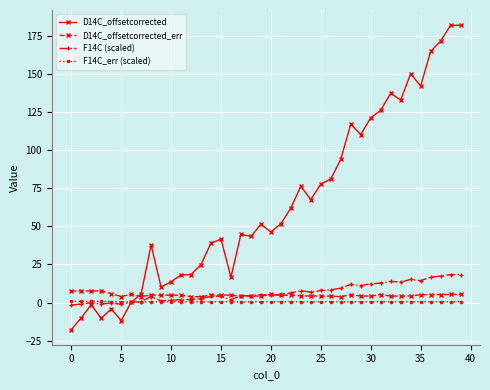

Which series has the largest total across all categories?

D14C_offsetcorrected